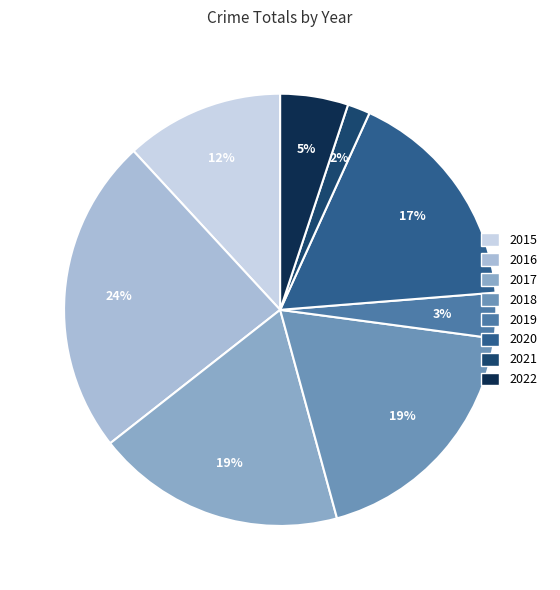

What portion of the pie excludes 2020?

83.1%